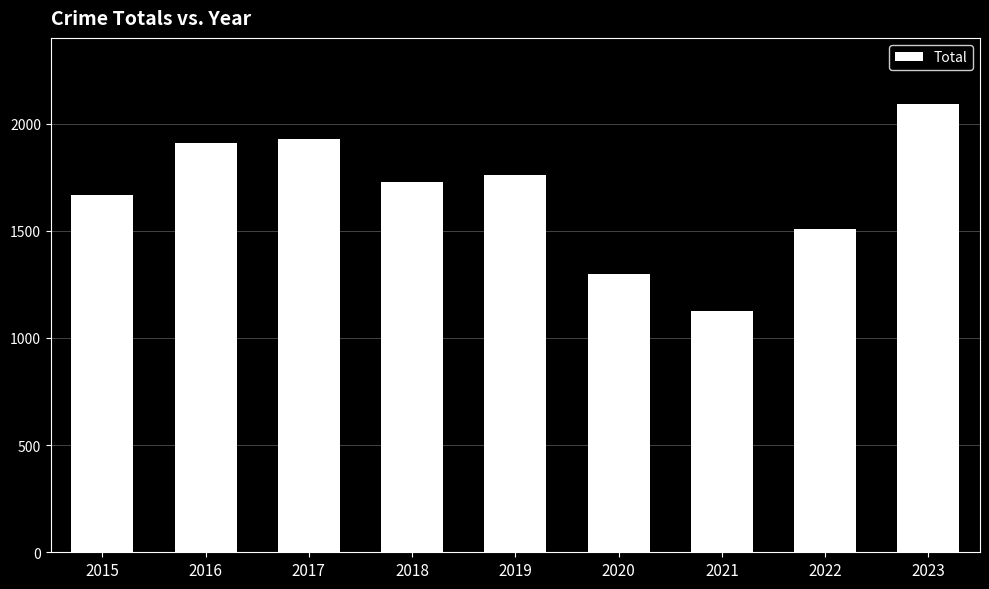

Reading right to left, extract all data points from this chart.

2023=2090	2022=1510	2021=1125	2020=1297	2019=1761	2018=1729	2017=1929	2016=1908	2015=1667